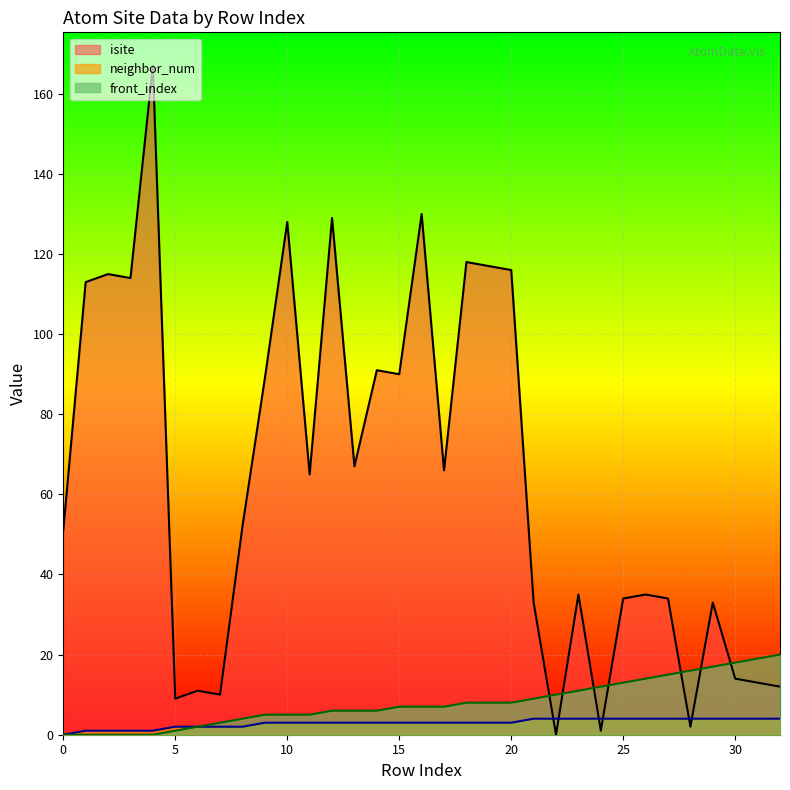

Which category has the highest value in the isite series?

4